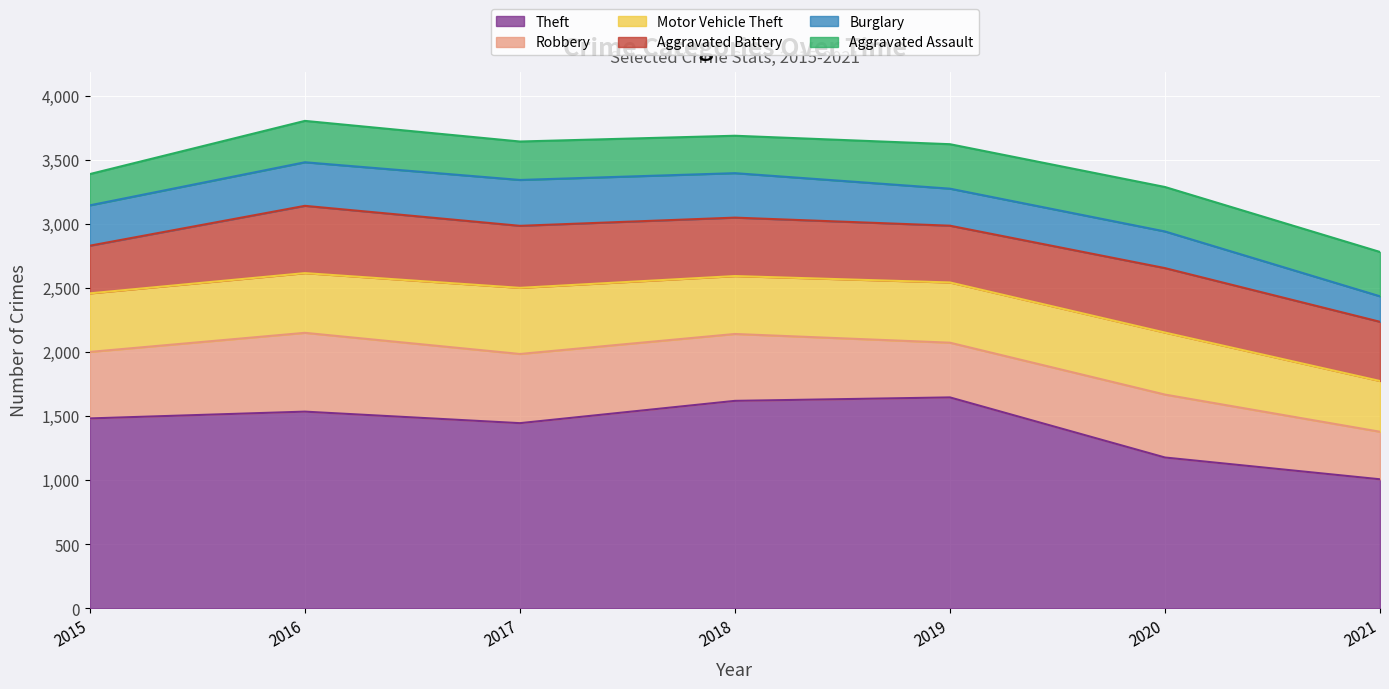

What is the value of the Burglary point at the 7th from the left?

199